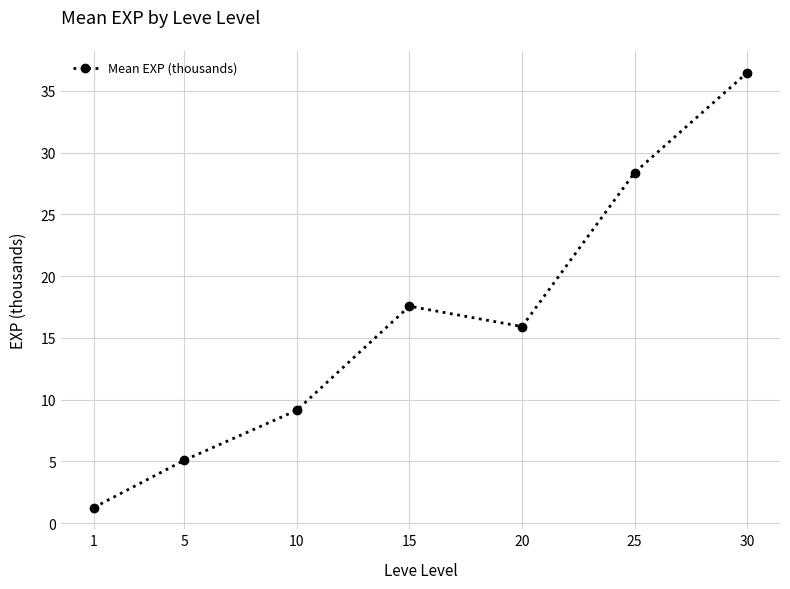

List the labels in order of value, smallest first.

1, 5, 10, 20, 15, 25, 30